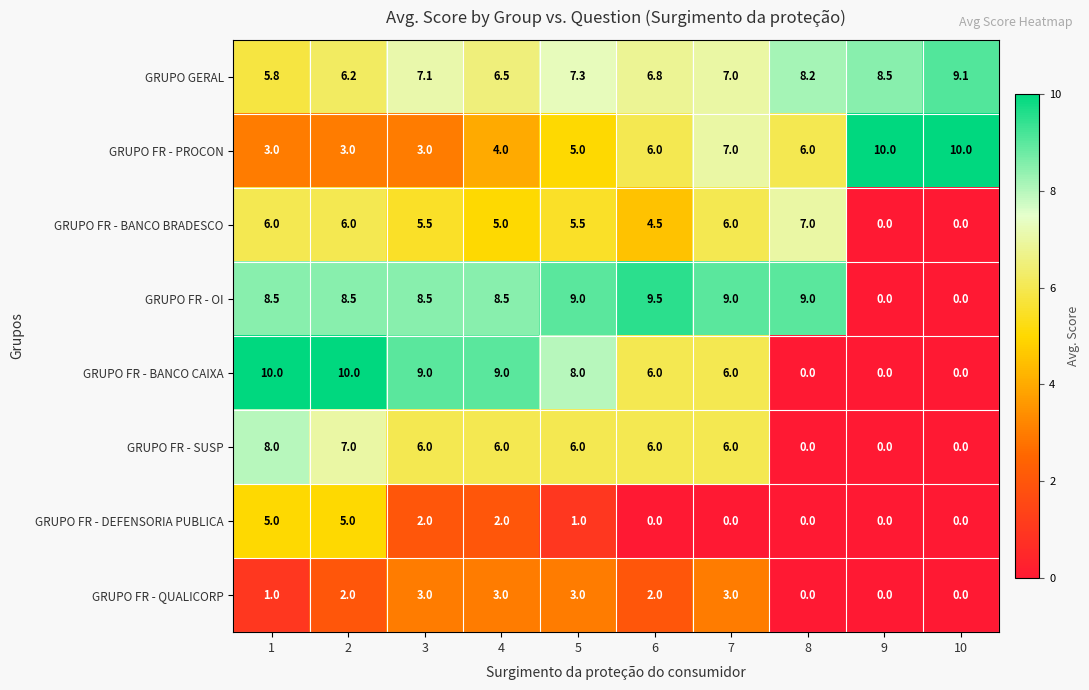

What is the sum of all GRUPO FR - OI values?

70.5